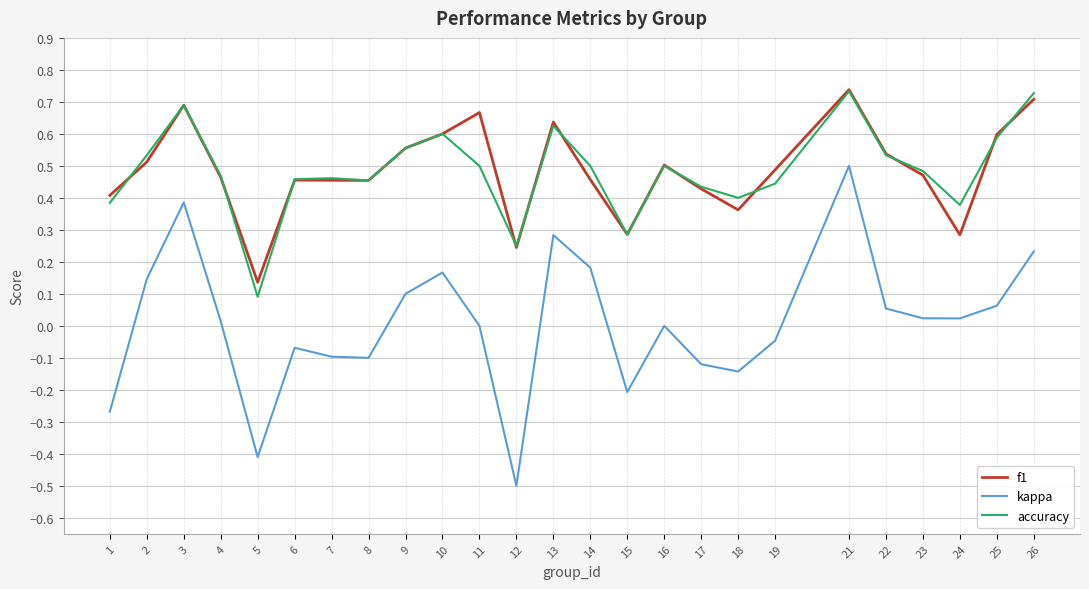

Which category has the lowest value across all series?

12